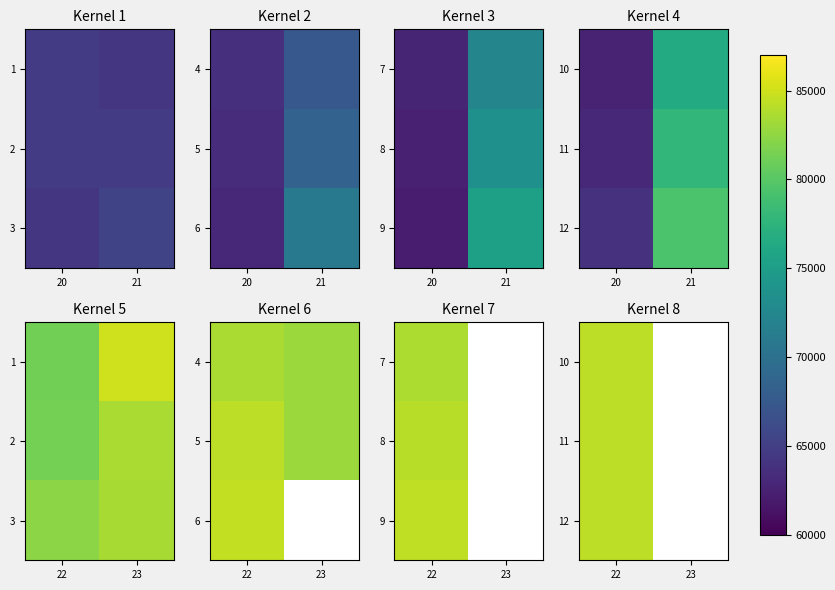

List the labels in order of 11 value, smallest first.

23, 22